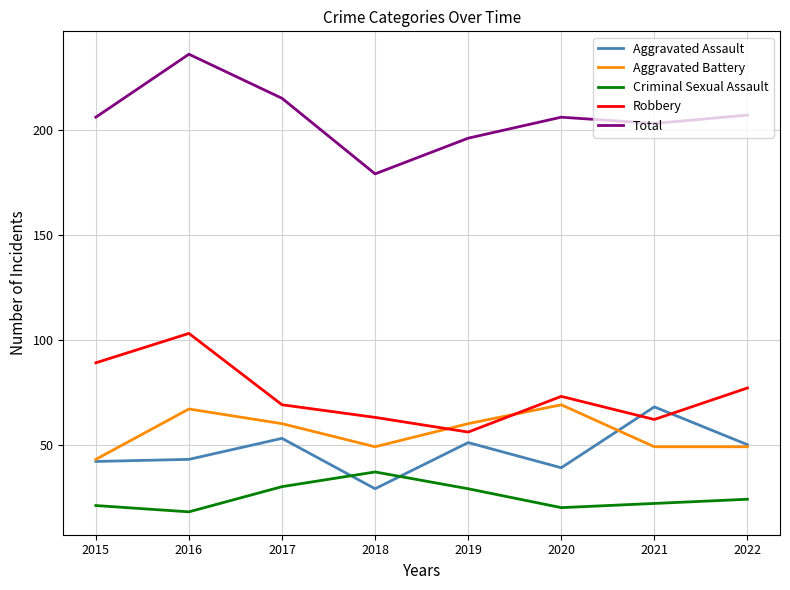

Reading right to left, list all the values displayed in this chart.

Aggravated Assault: 2022=50	2021=68	2020=39	2019=51	2018=29	2017=53	2016=43	2015=42
Aggravated Battery: 2022=49	2021=49	2020=69	2019=60	2018=49	2017=60	2016=67	2015=43
Criminal Sexual Assault: 2022=24	2021=22	2020=20	2019=29	2018=37	2017=30	2016=18	2015=21
Robbery: 2022=77	2021=62	2020=73	2019=56	2018=63	2017=69	2016=103	2015=89
Total: 2022=207	2021=203	2020=206	2019=196	2018=179	2017=215	2016=236	2015=206